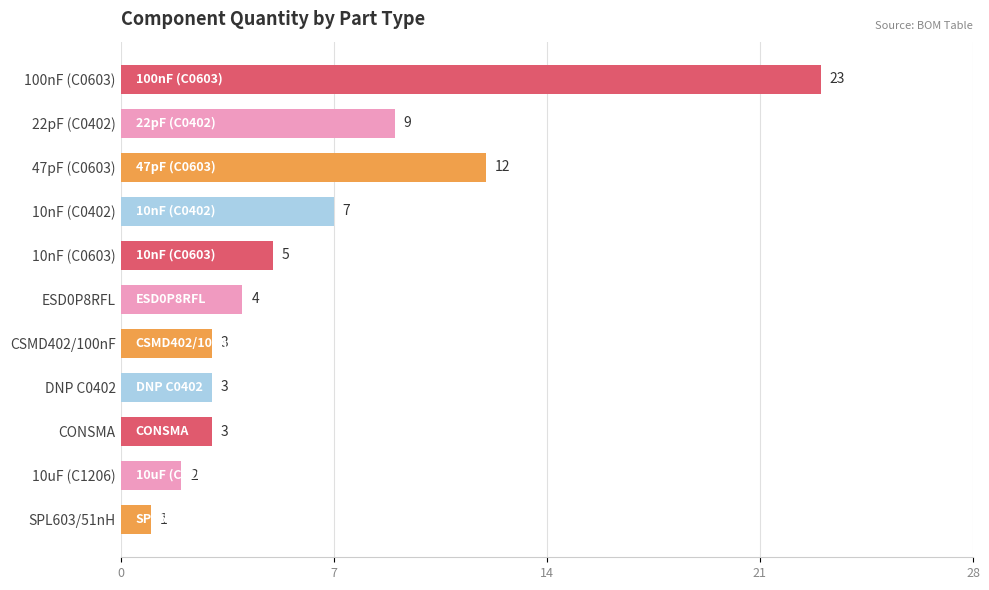

At which label is the value closest to 12?

47pF (C0603)